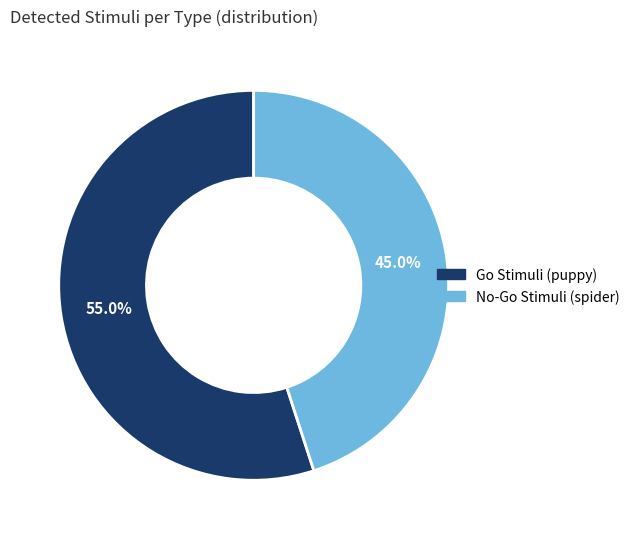

To the nearest percent, what is the difference between the largest and smallest slice percentages?

10%